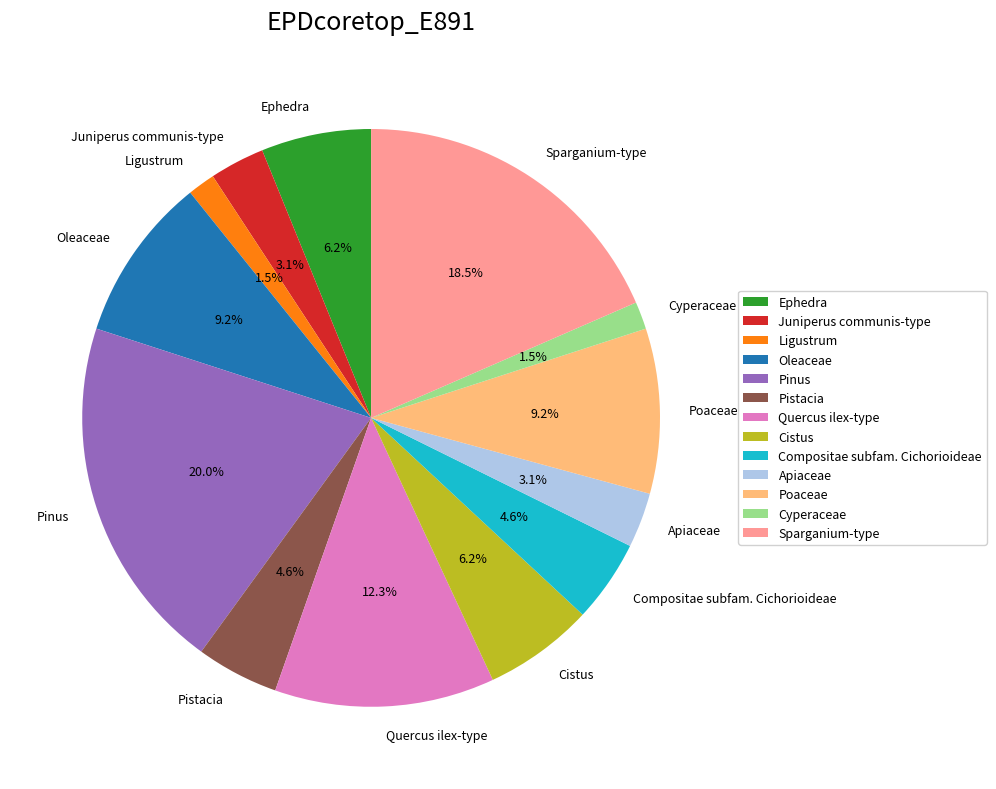

Count the number of slices in the pie.

13